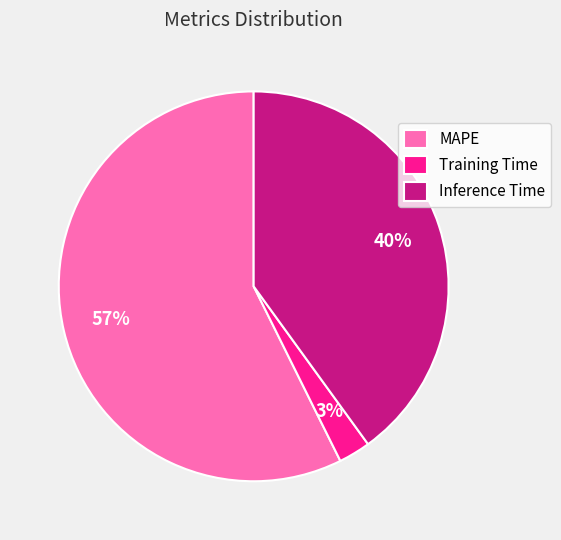

To the nearest percent, what is the difference between the MAPE and Inference Time slice percentages?

17%